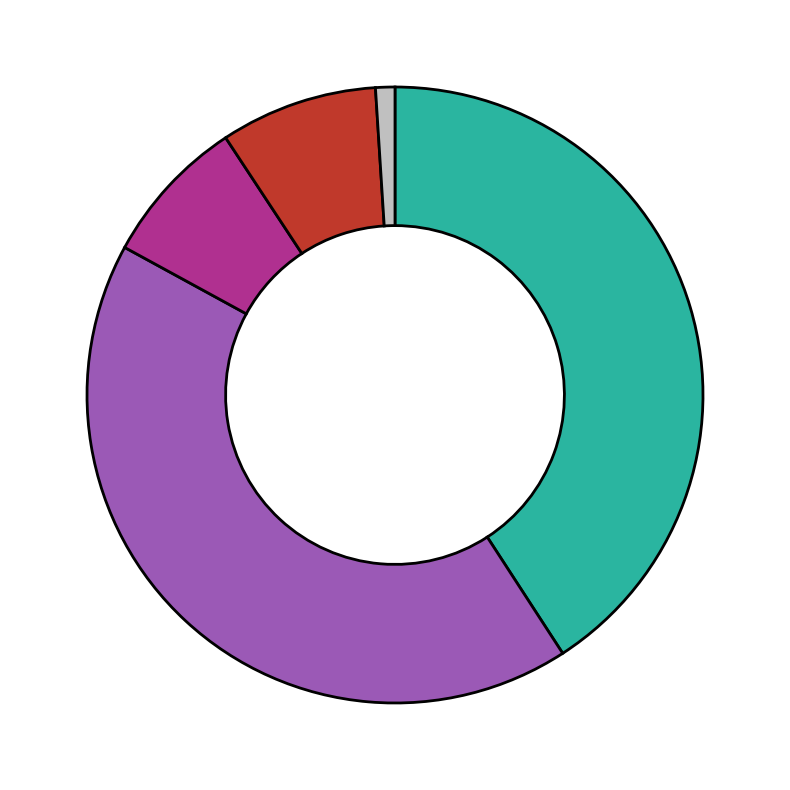

Does any single category account for the majority?

No